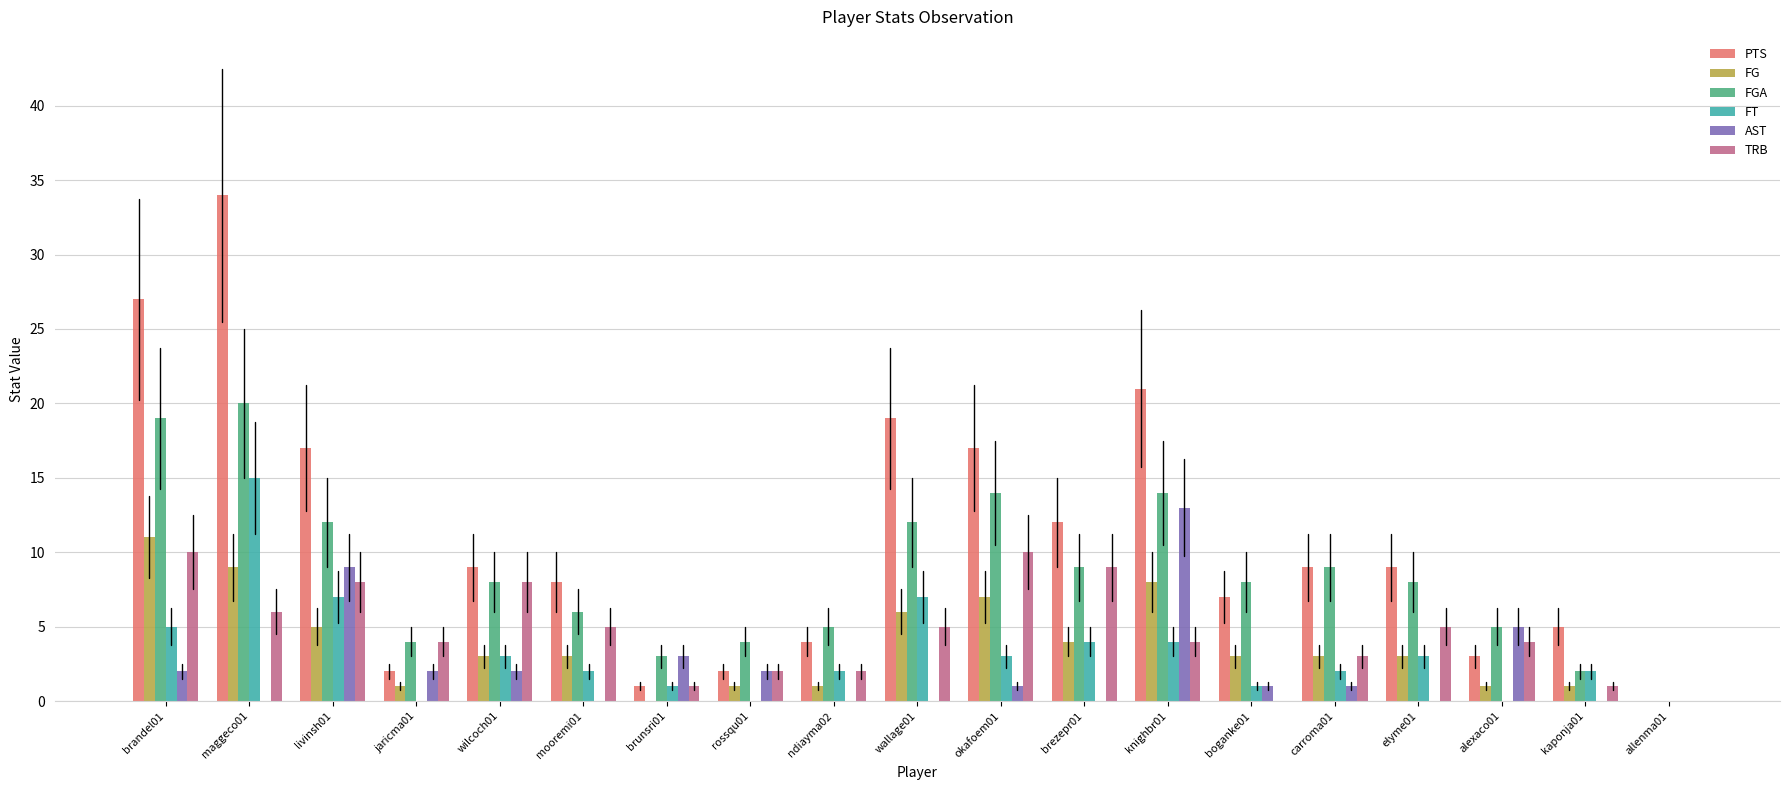

Are the bars horizontal?

No